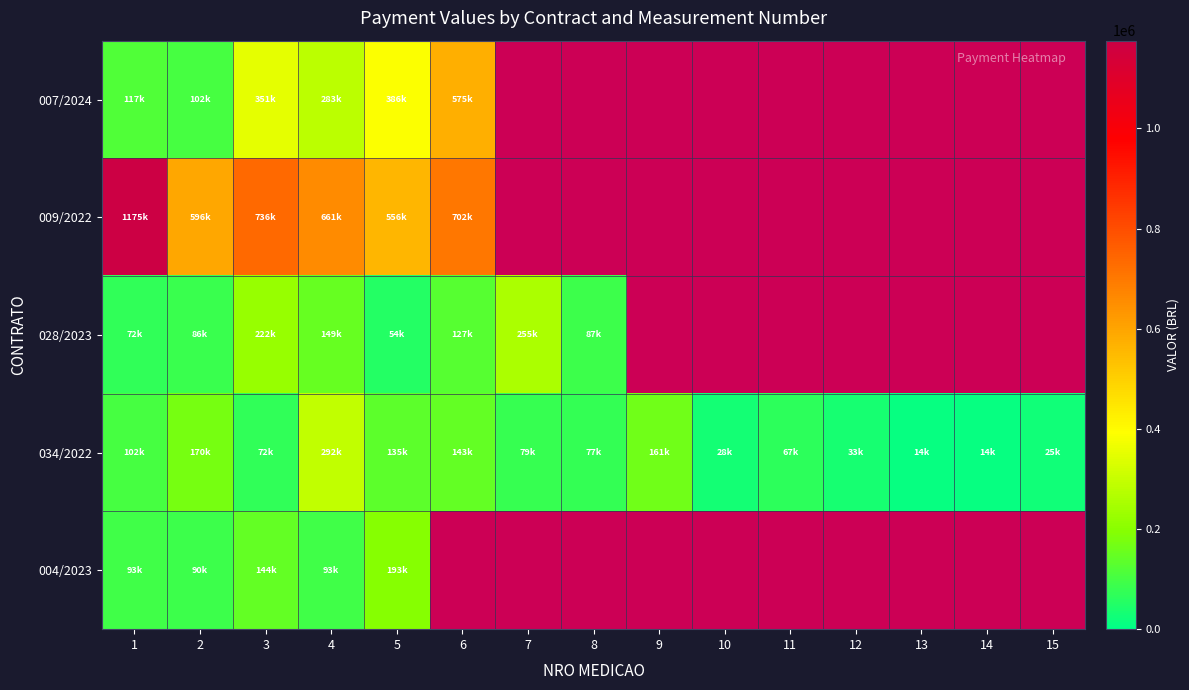

Between 4 and 14, which series saw the biggest shift?

row_3